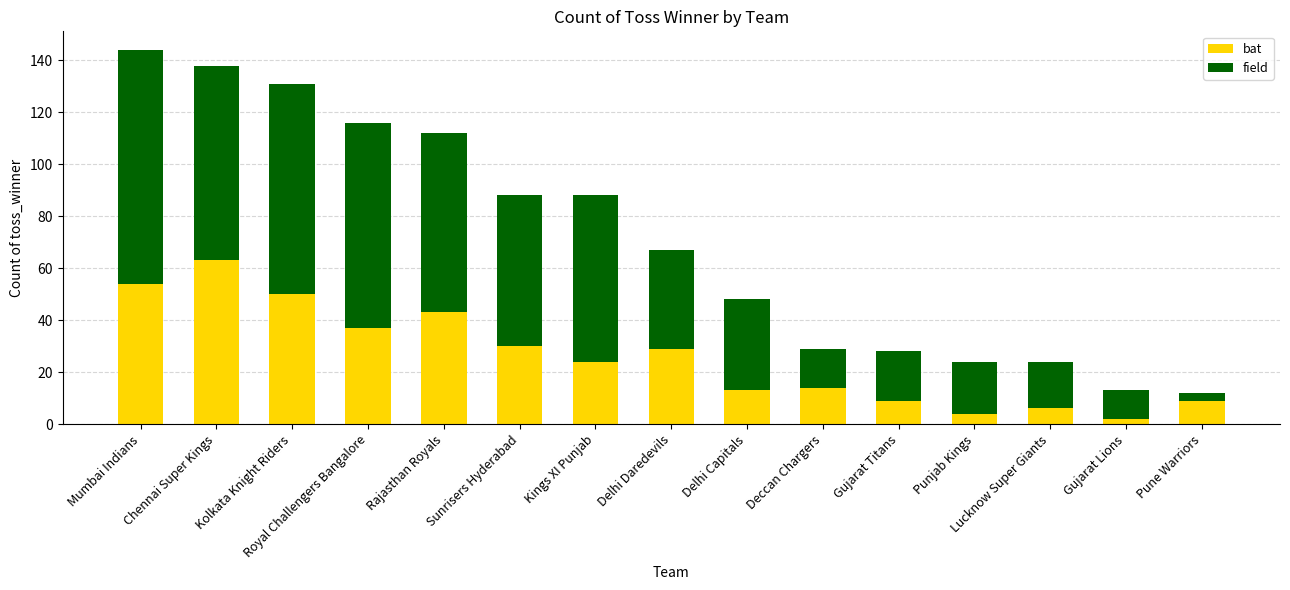

How many series are shown in this chart?

2